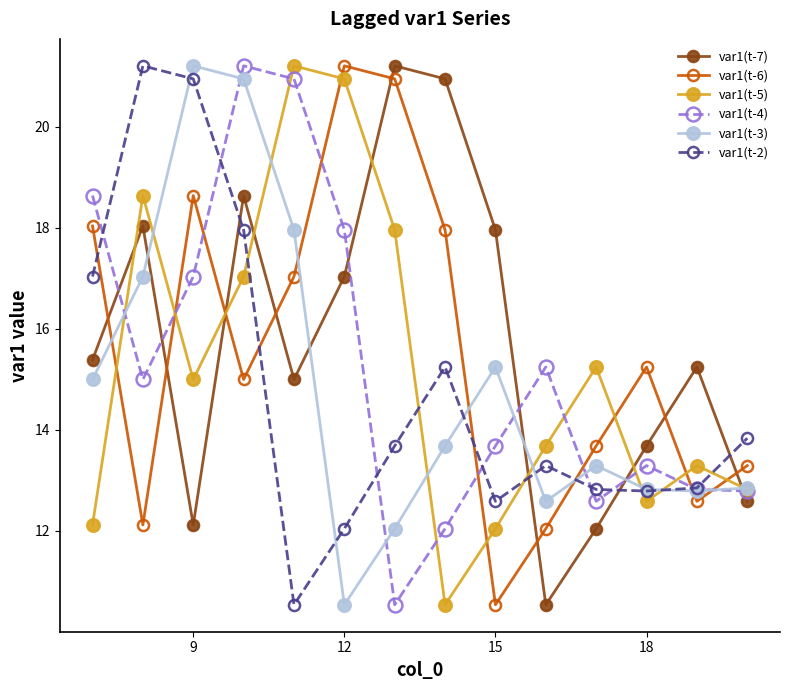

True or false: var1(t-5) and var1(t-4) cross at least once.

True